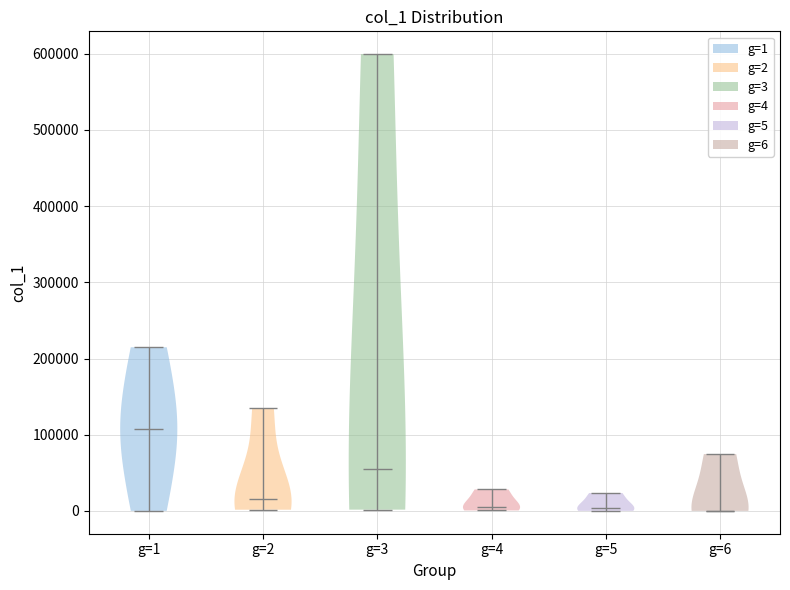

Which violin has the highest median line?

g=1